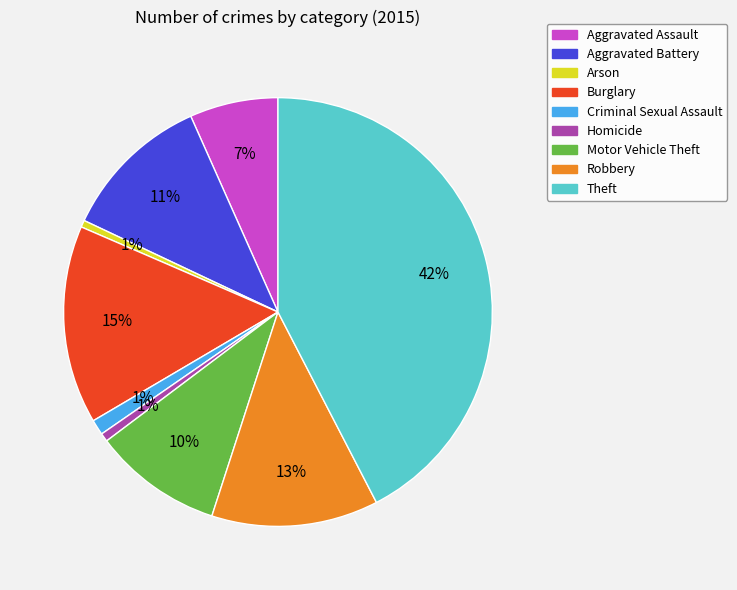

To the nearest percent, what is the average slice percentage?

11%